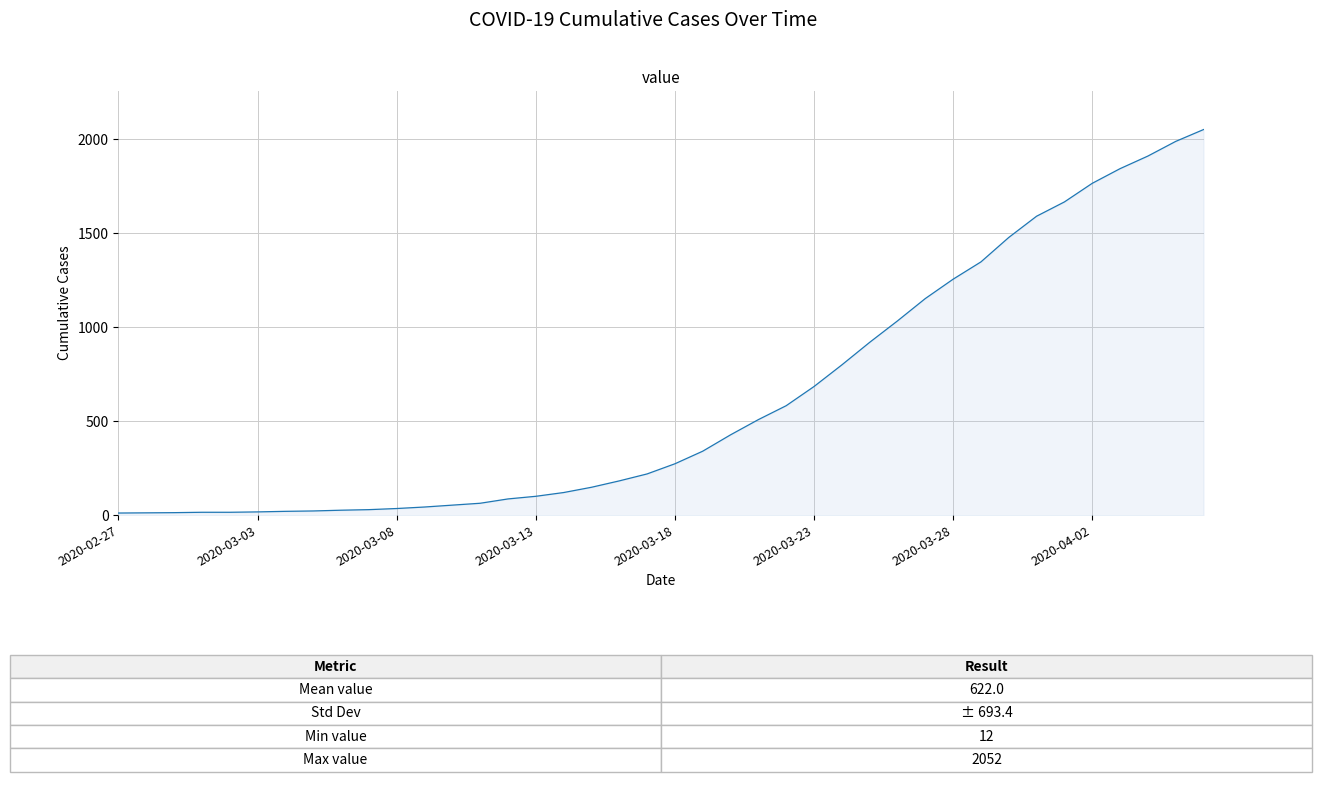

What is the sum of all values?

24878